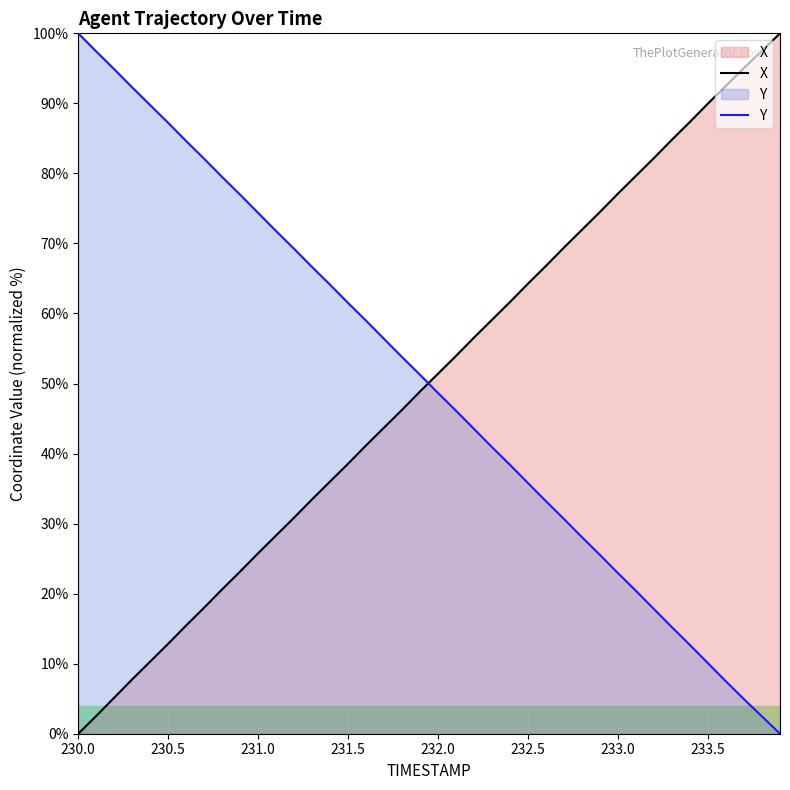

What is the label of the 39th point from the left?

233.8